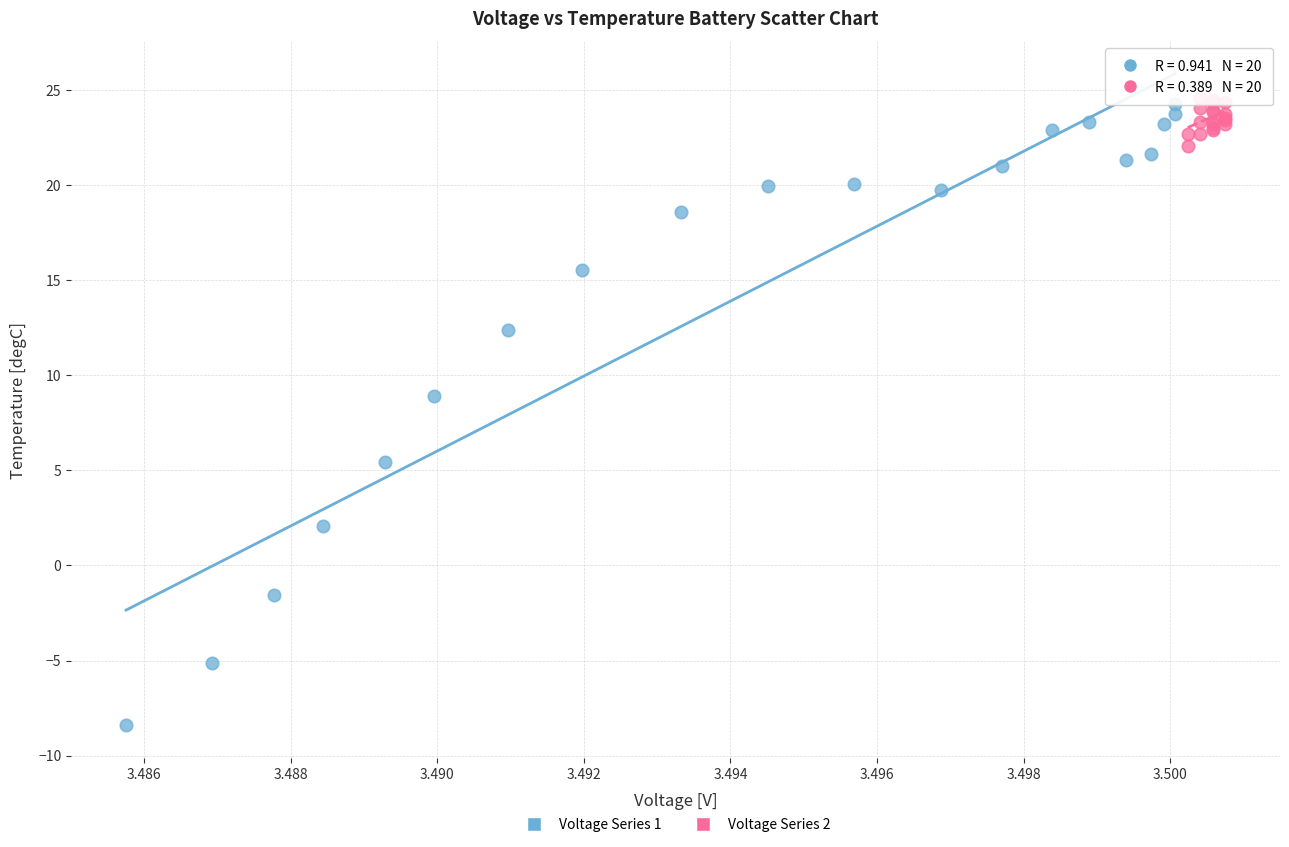

Which series reaches the minimum Y coordinate?

Voltage Series 1